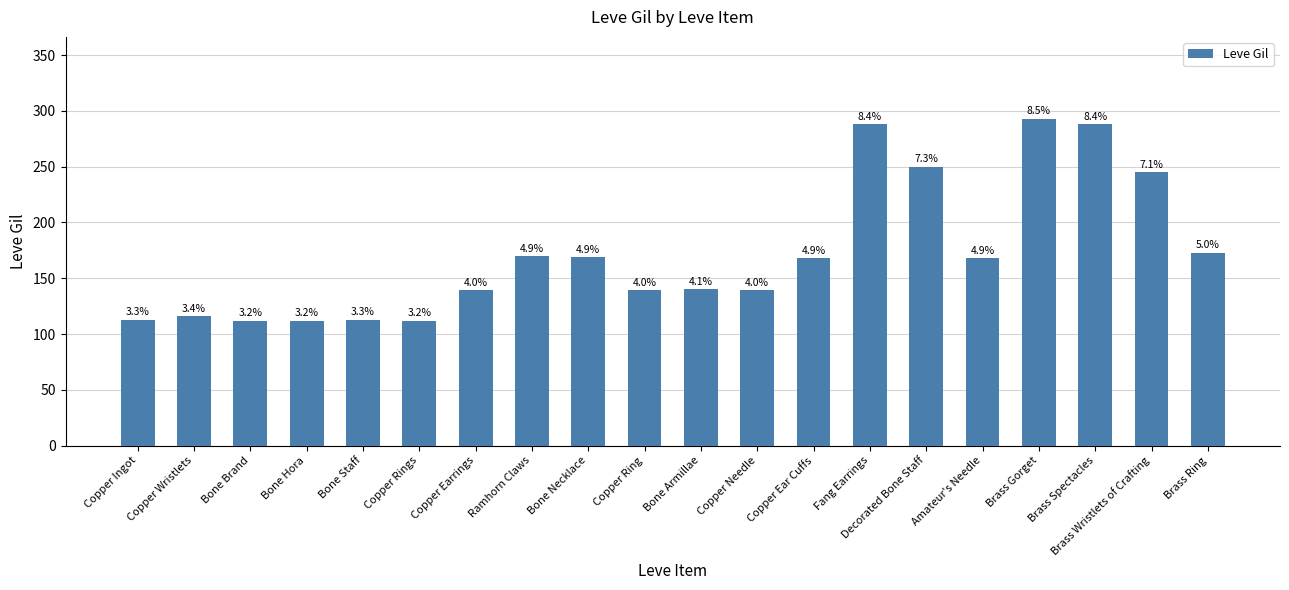

How many bars are there in total?

20